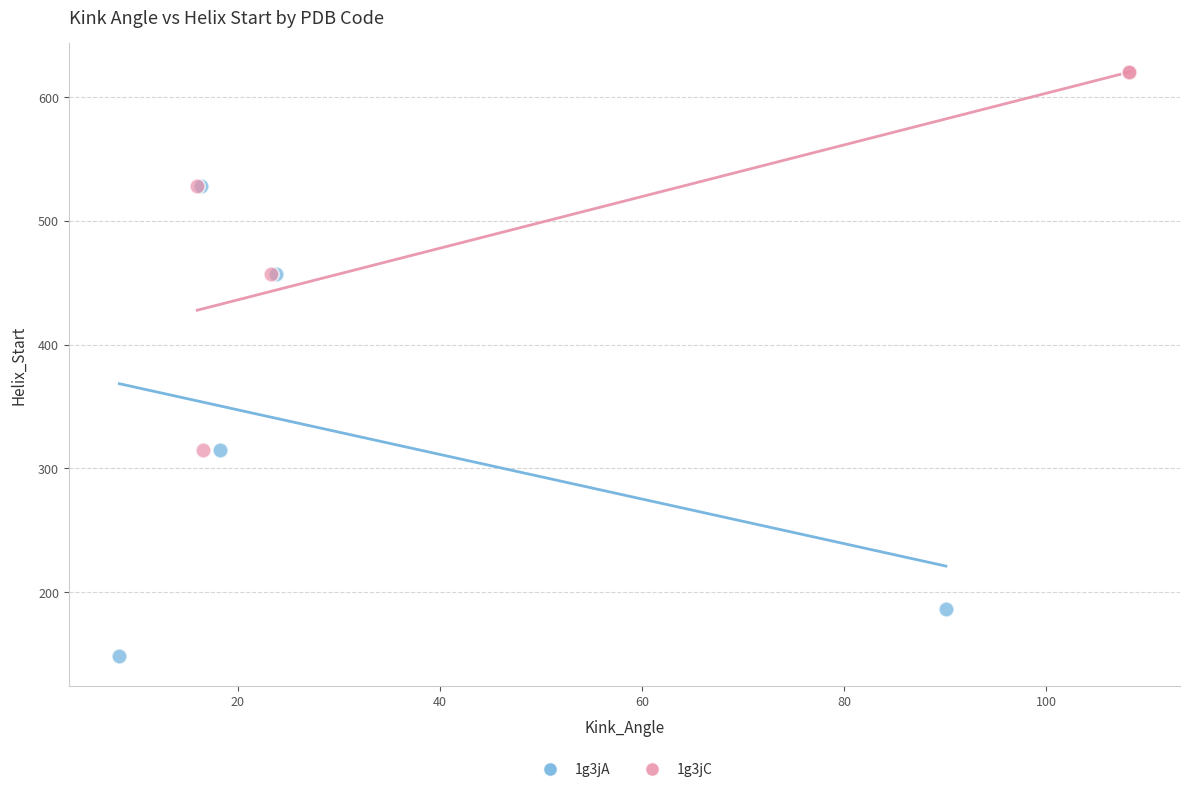

Which series has the largest Y range (max minus min)?

1g3jA